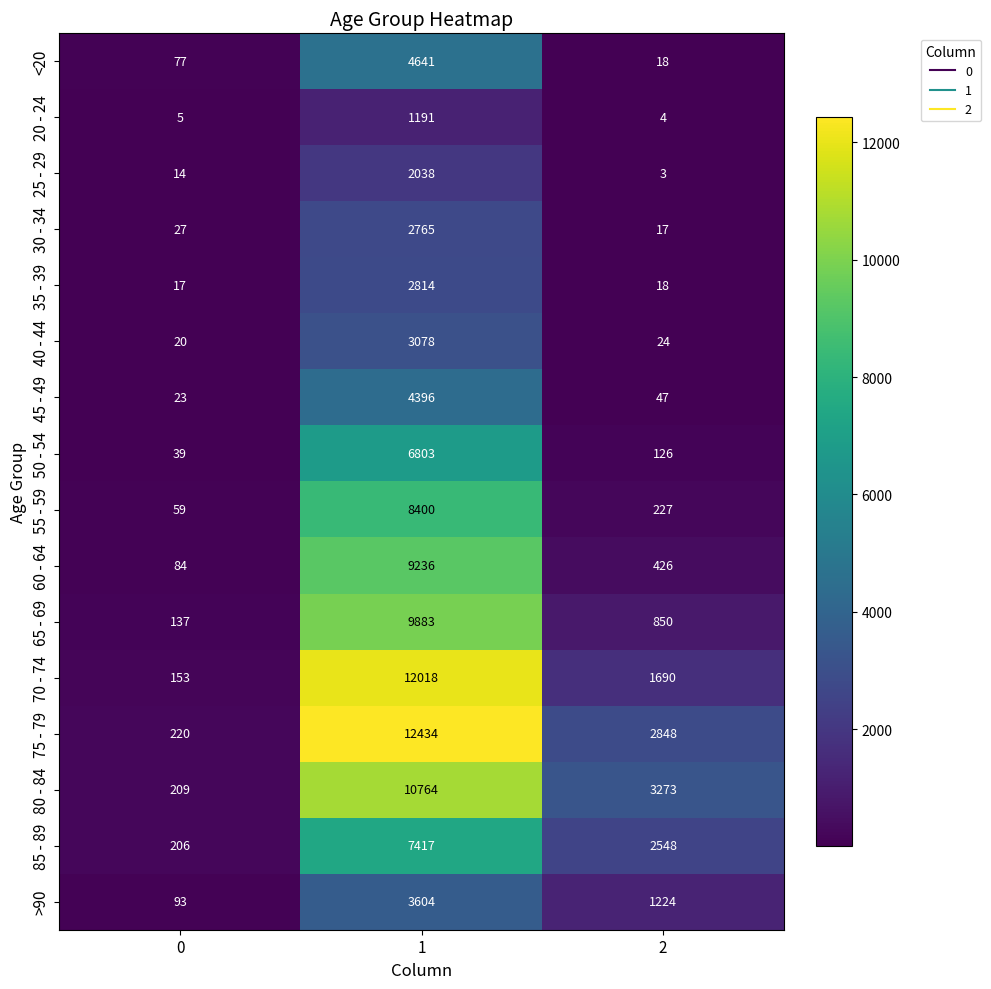

How many 75 - 79 values are between 220 and 12434?

3